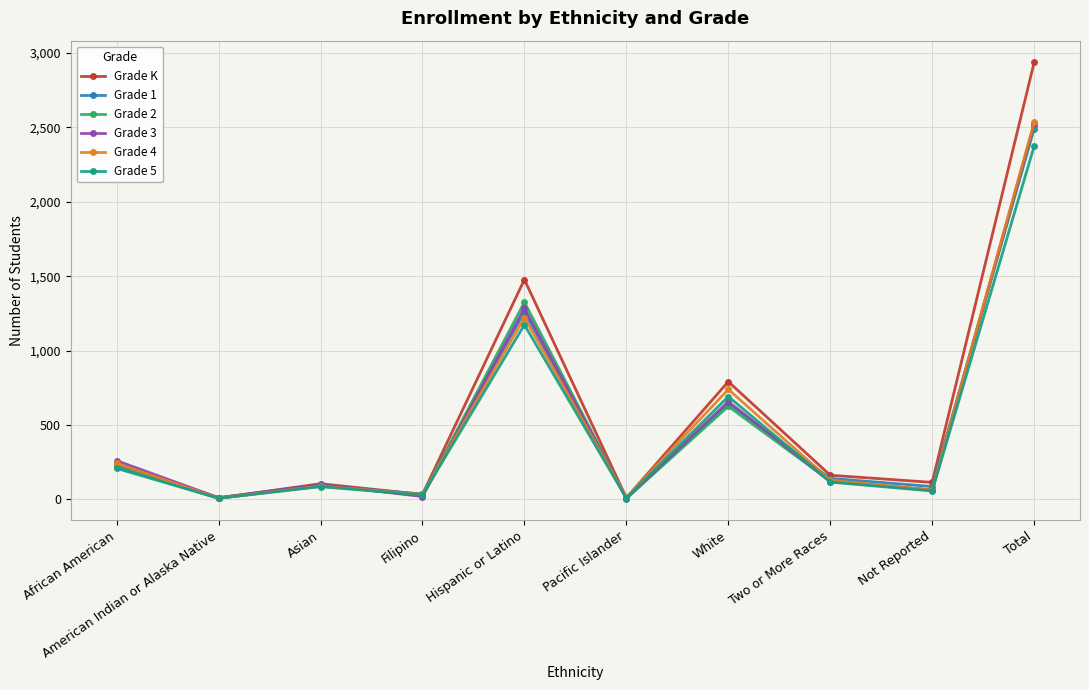

True or false: Grade K has a value of 1755 at Total.

False